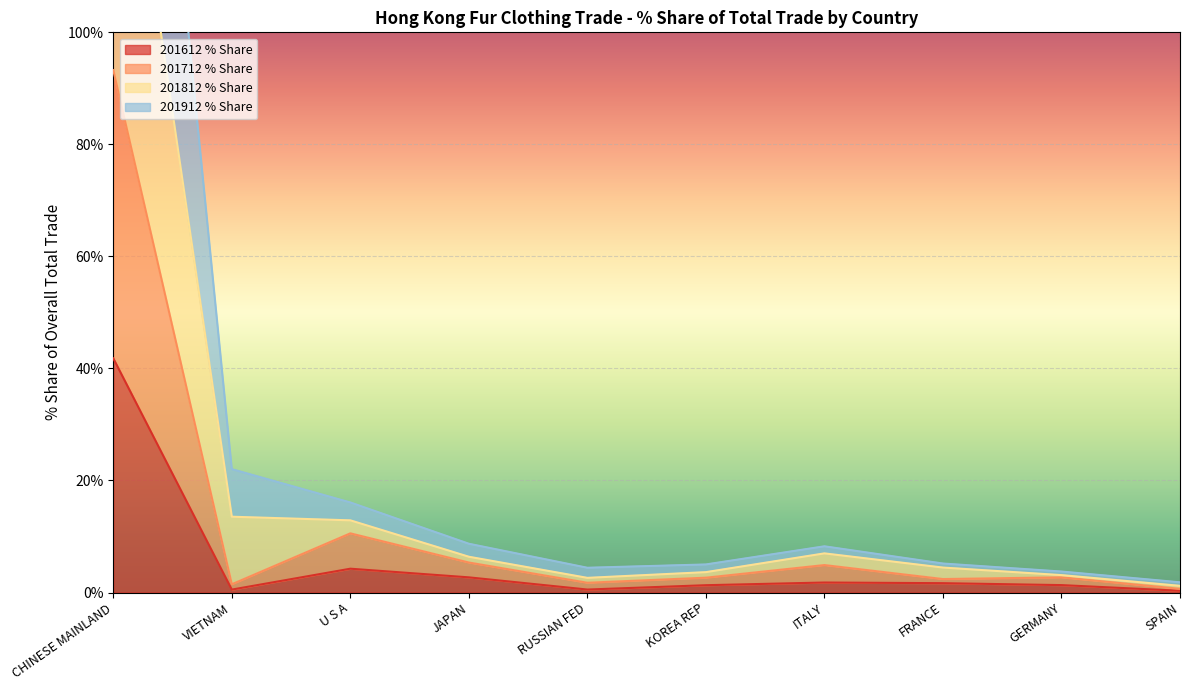

At which label is 201612 % Share closest to 21?

U S A